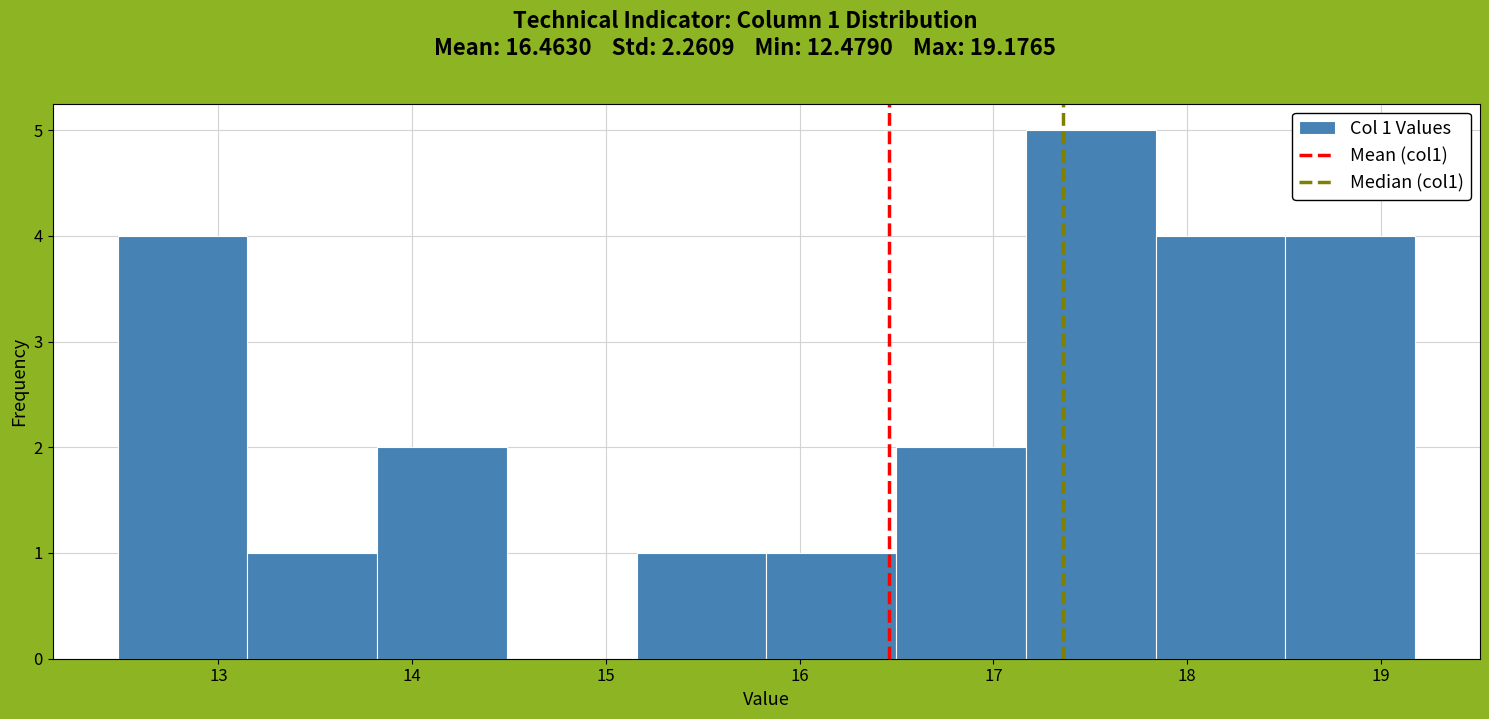

Over which range of the x-axis is the bar tallest?

17.2 to 17.8